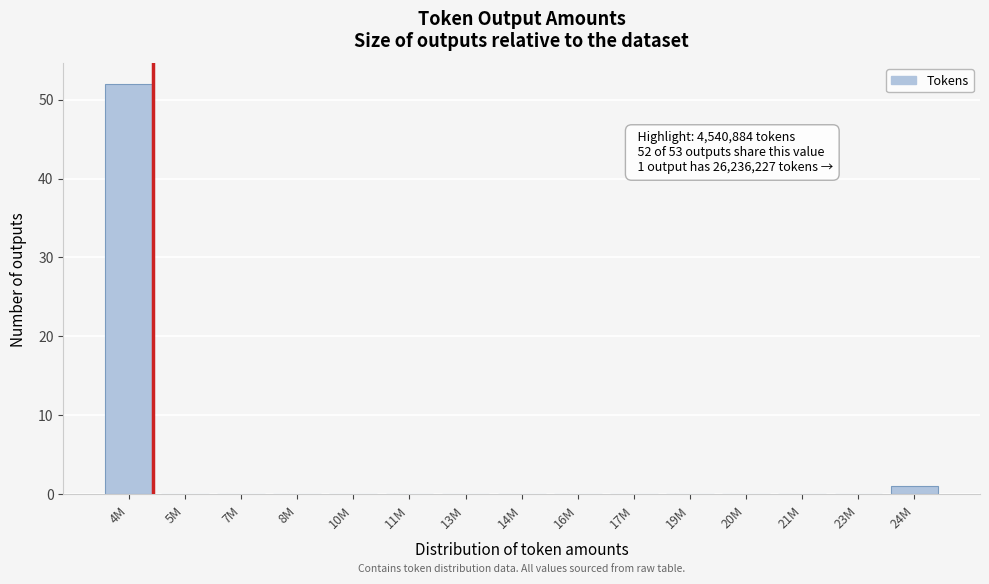

Reading right to left, transcribe all the data shown in this chart.

24M=1	23M=0	21M=0	20M=0	19M=0	17M=0	16M=0	14M=0	13M=0	11M=0	10M=0	8M=0	7M=0	5M=0	4M=52